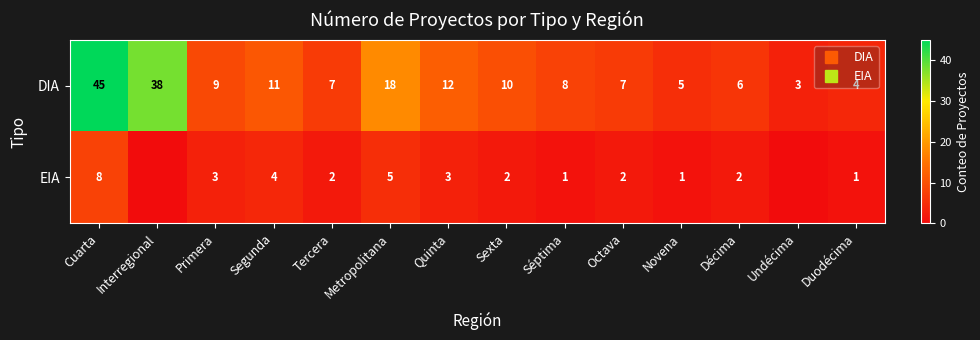

Rank the categories by EIA value from highest to lowest.

Cuarta, Metropolitana, Segunda, Primera, Quinta, Tercera, Sexta, Octava, Décima, Séptima, Novena, Duodécima, Interregional, Undécima